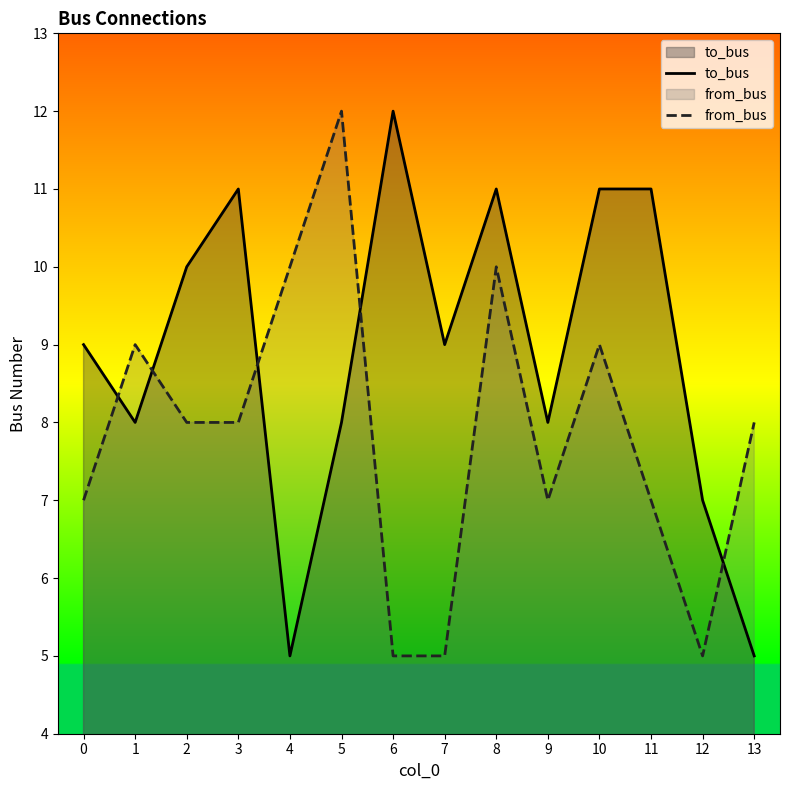

Count the from_bus values in the range 7 to 9.

8